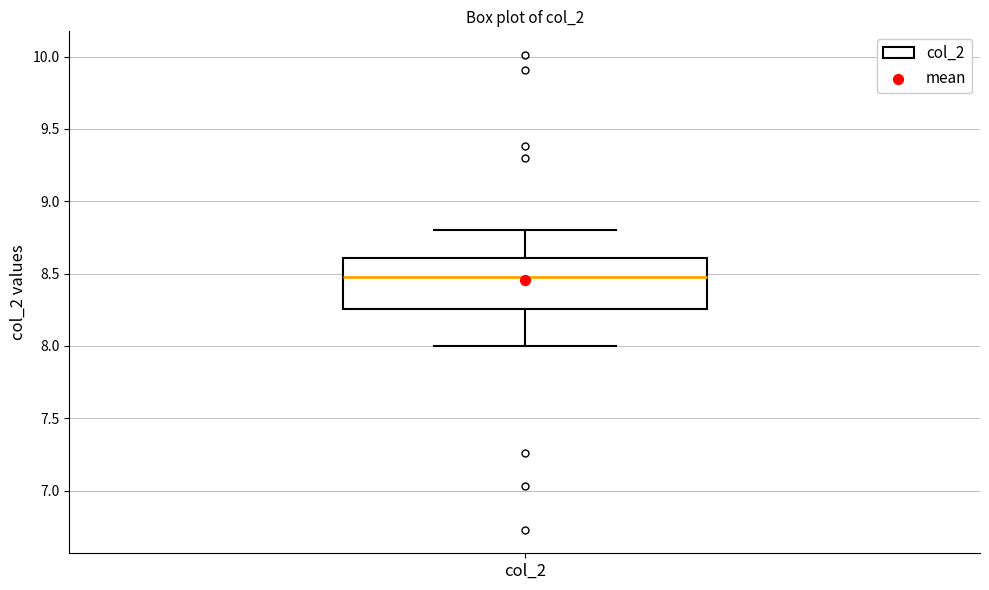

Transcribe this box plot: give where the median line is, the range the box spans, and where the two whiskers end, as read against the y-axis. The values are not printed on the chart, so give them approximately, as read against the axis.

median 8.50, box 8.25 to 8.60, whiskers 8.00 to 8.80